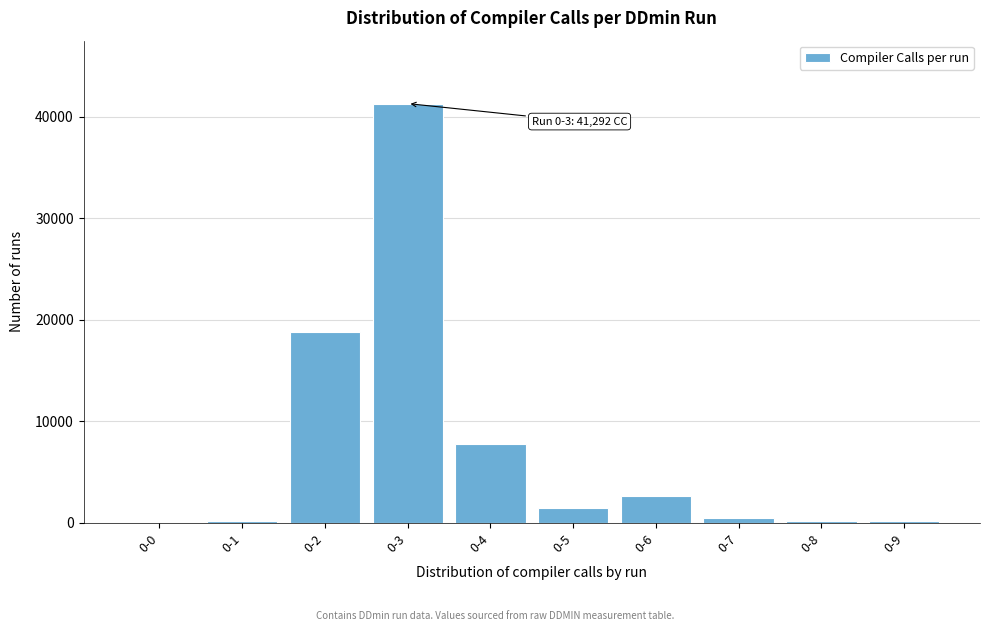

What is the greatest value displayed?

41292